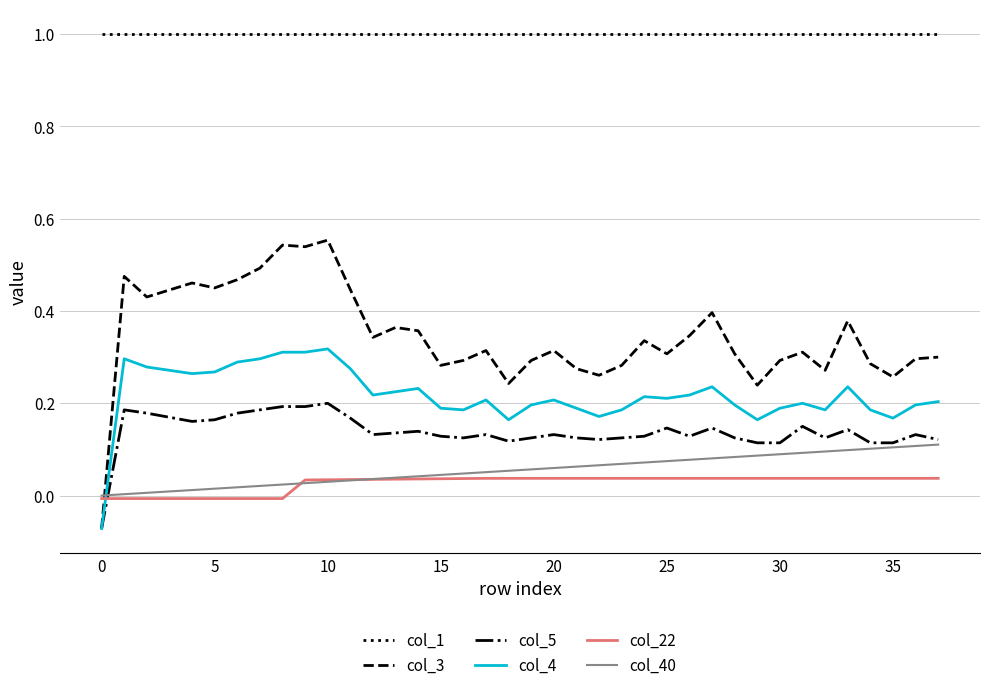

What is the maximum value shown in the chart?

1.0